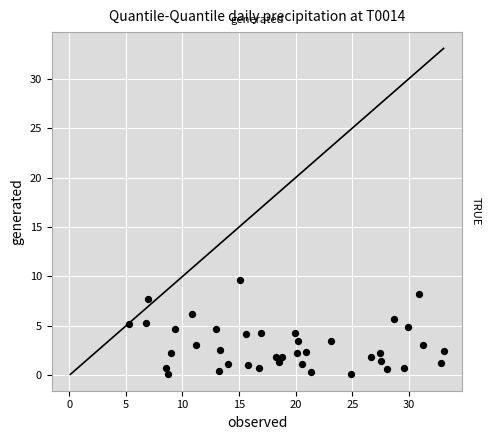

What is the range of X values (max minus min)?

27.8